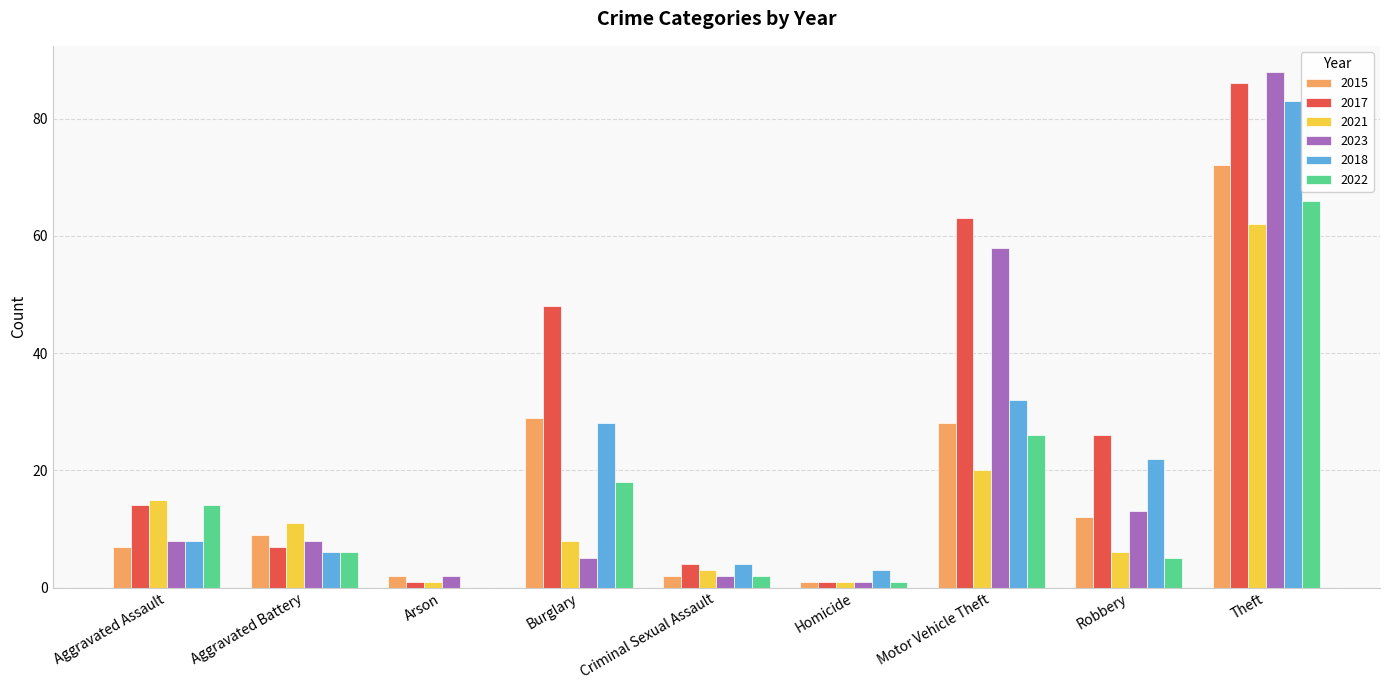

Count the number of categories in the chart.

9